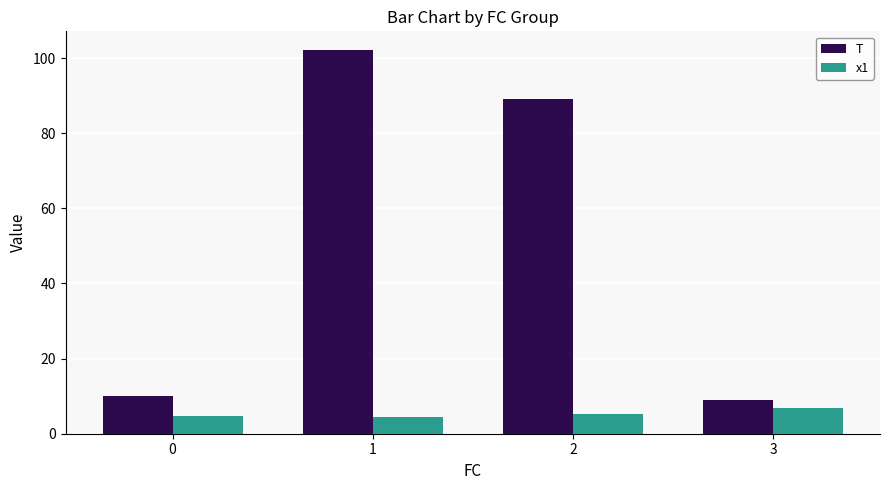

The T series shows 9.0 at 3. True or false?

True